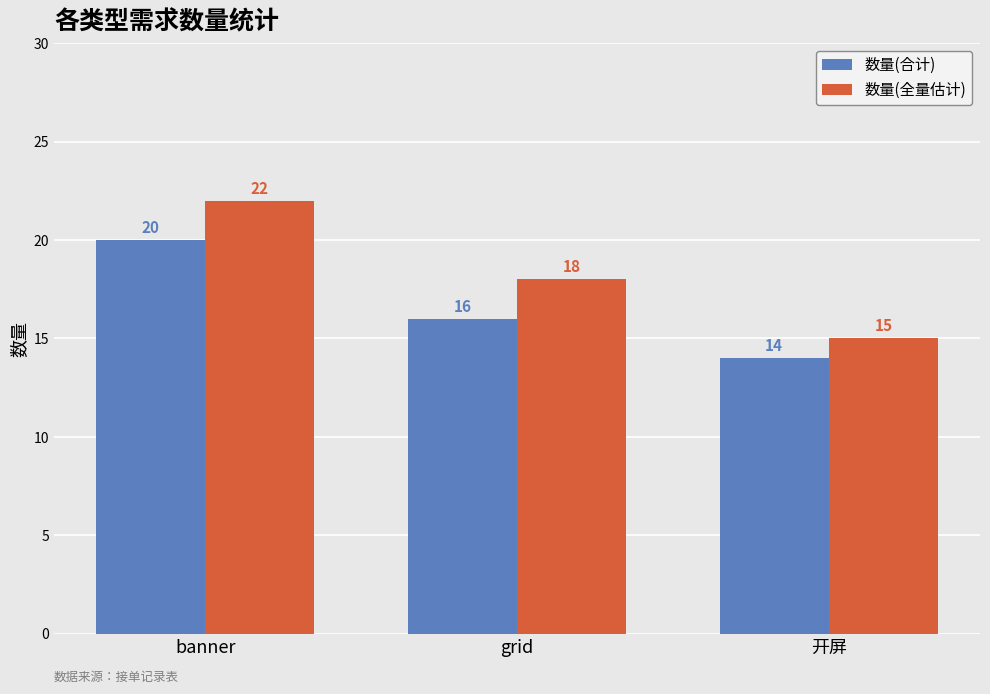

What is the label of the 2nd bar from the right?

grid